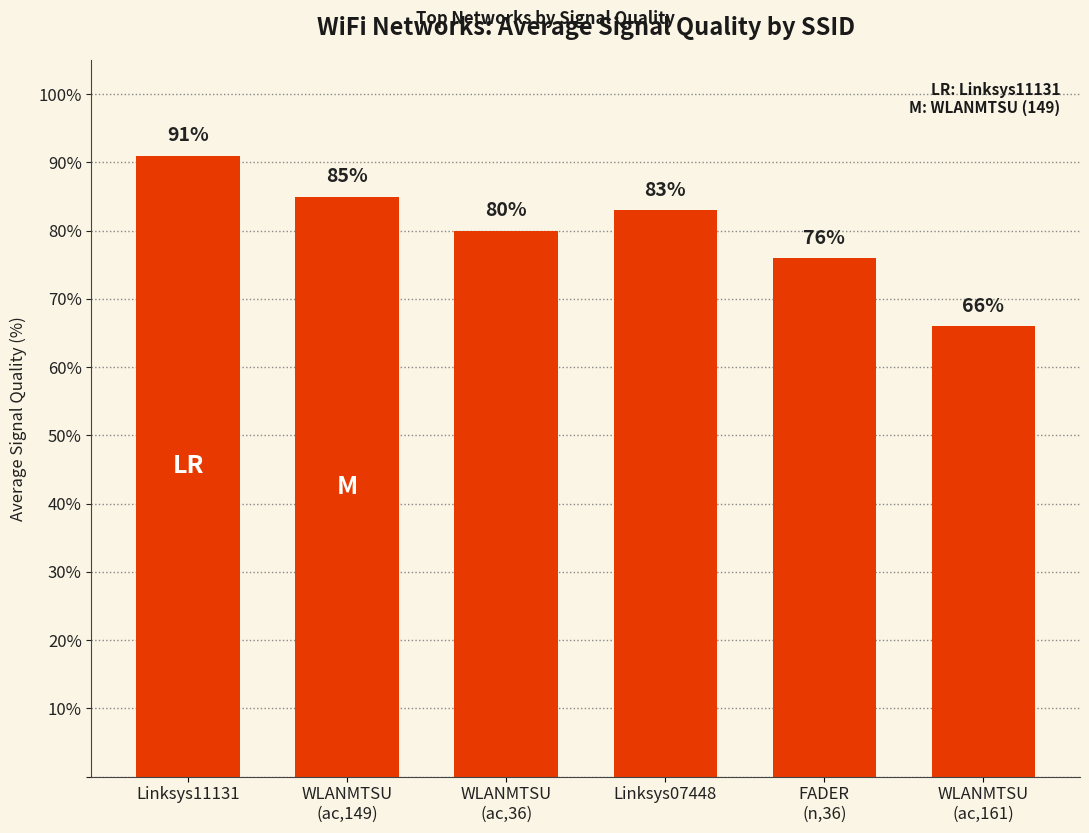

What position from the left is Linksys07448?

4